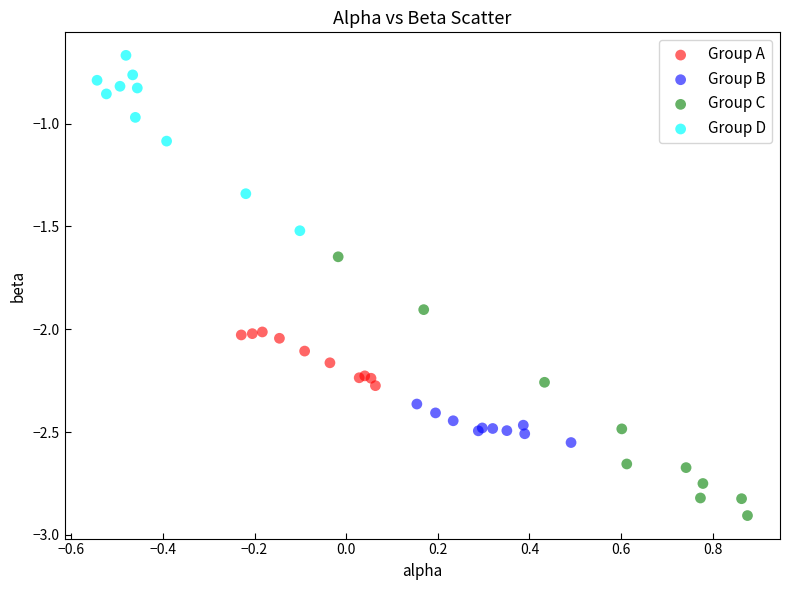

Which series has the largest Y range (max minus min)?

Group C